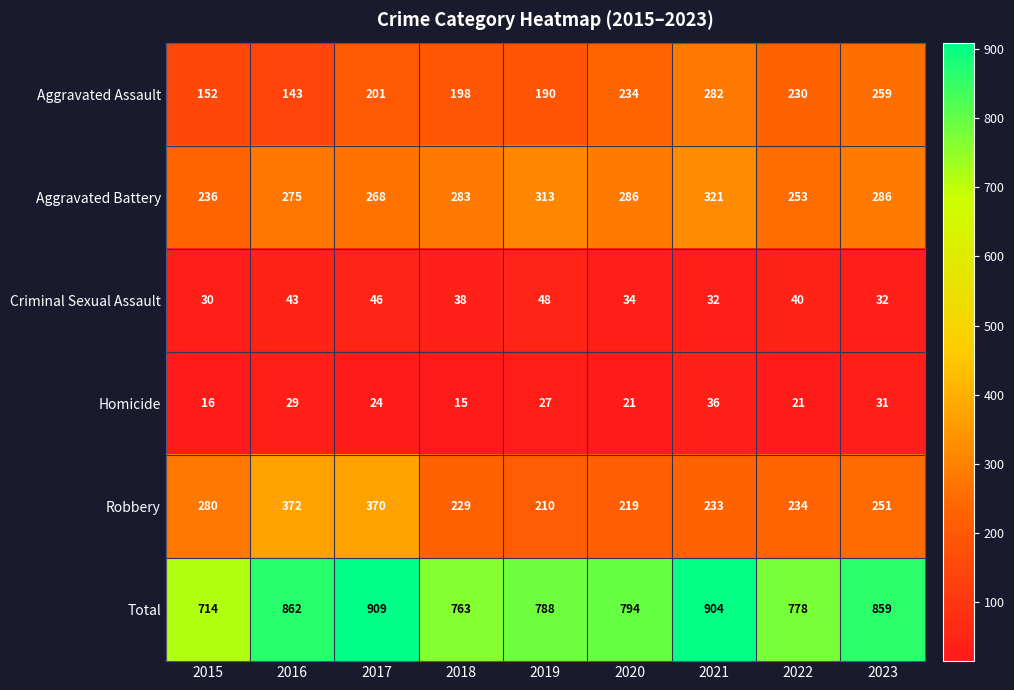

Which category has the lowest value in the Aggravated Assault series?

2016